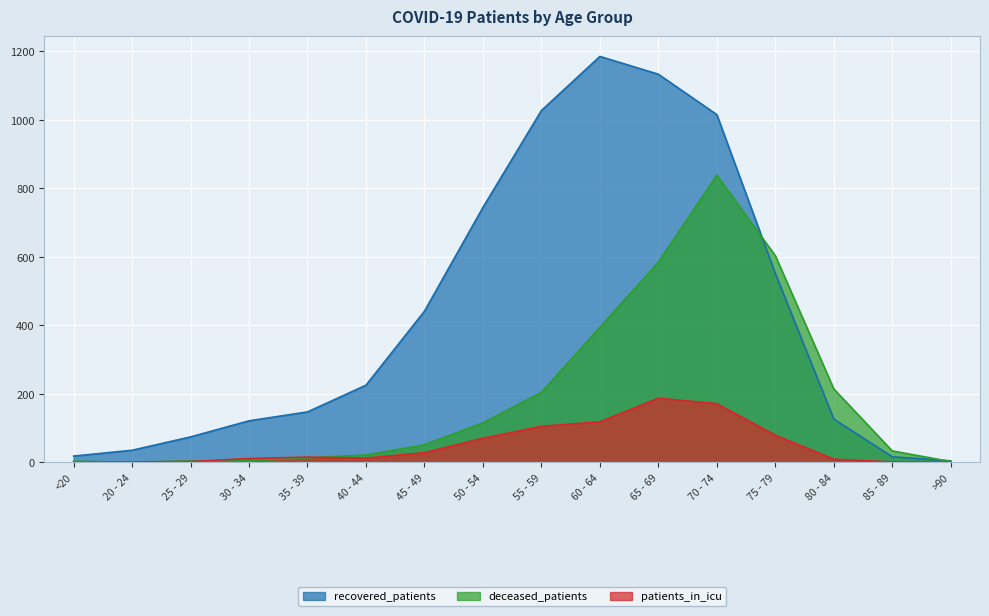

What value does the deceased_patients series have at 60 - 64?

394